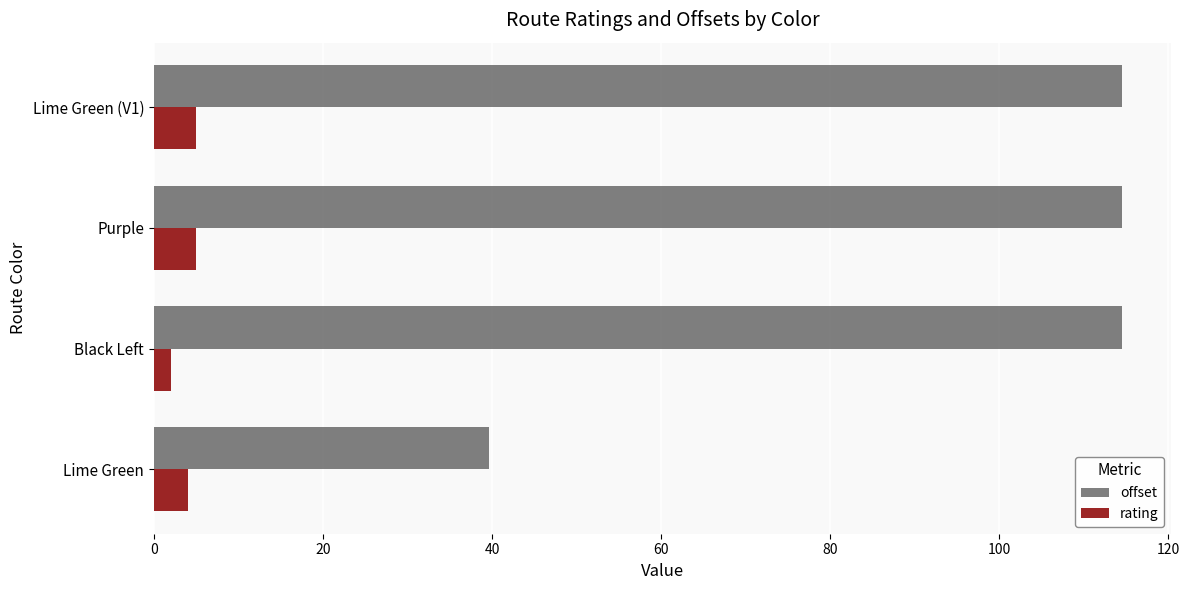

How many values in the offset series are below 114?

1